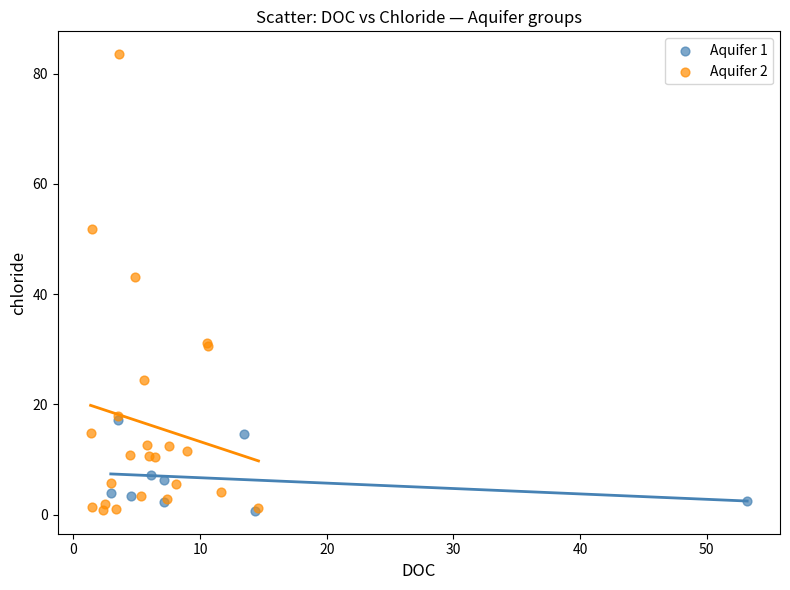

Which series contains the highest Y value?

Aquifer 2